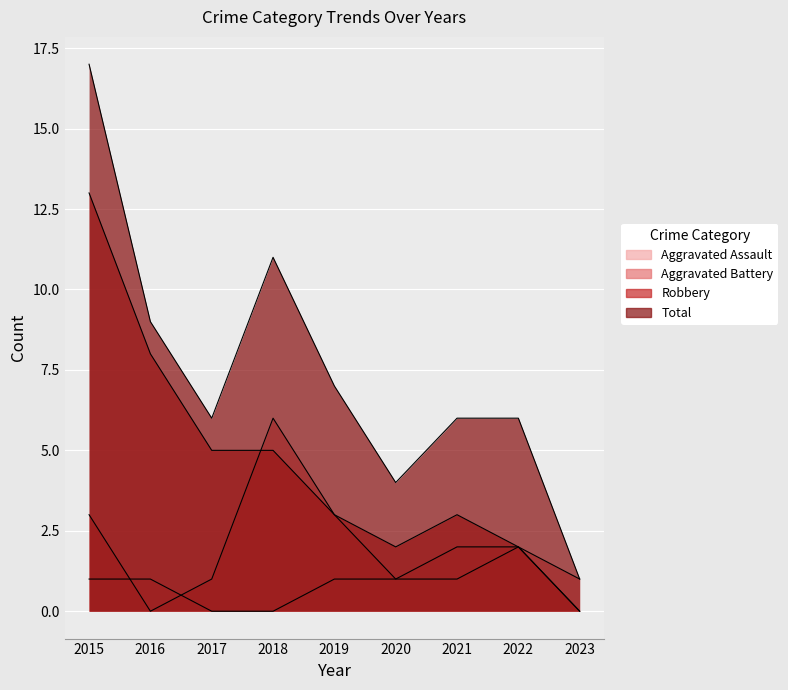

List the series in order of their overall mean, lowest first.

Aggravated Assault, Aggravated Battery, Robbery, Total